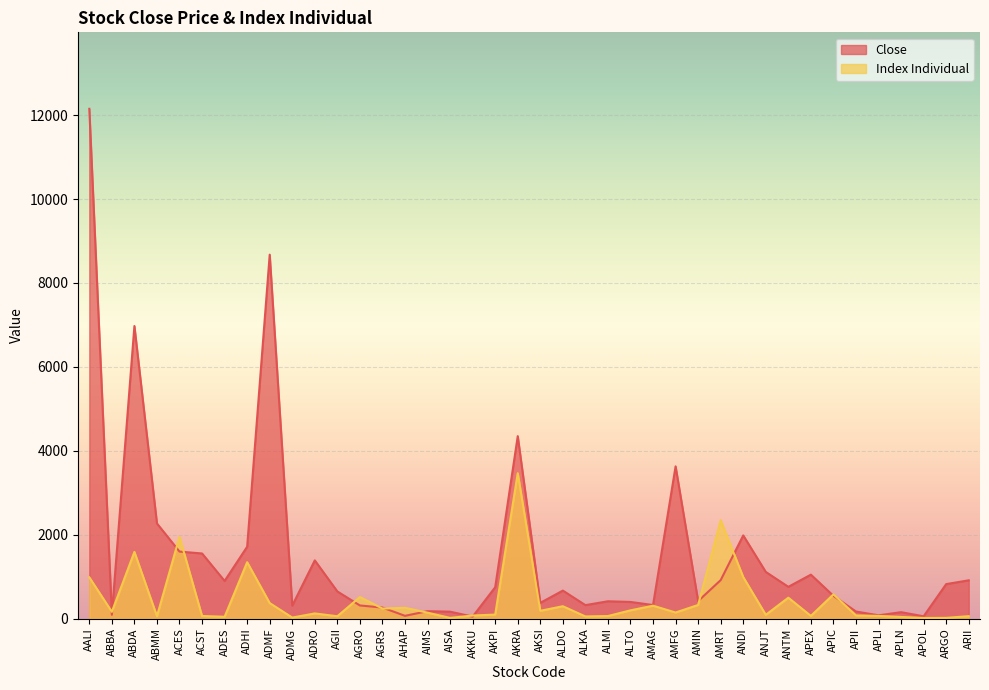

How many lines are shown in the chart?

2